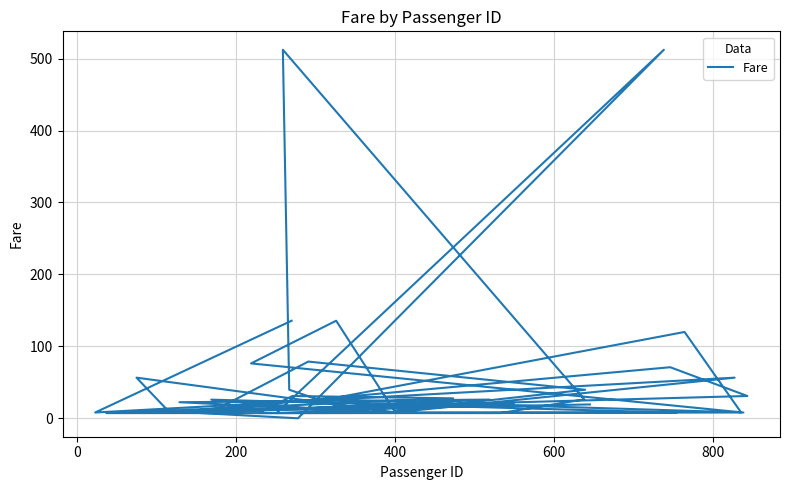

How many interior local valleys (lower than both neighbors) does the data have?

12